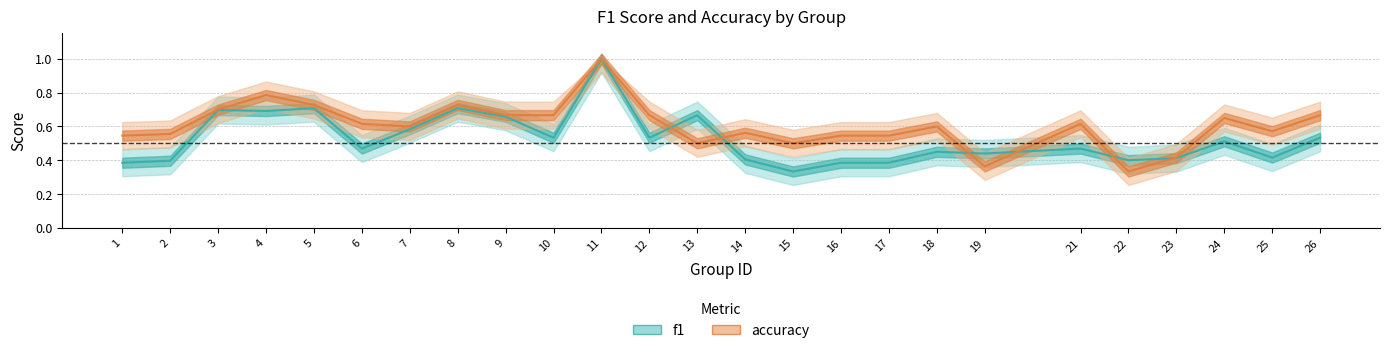

Rank the series at 16 from highest to lowest value.

accuracy, f1